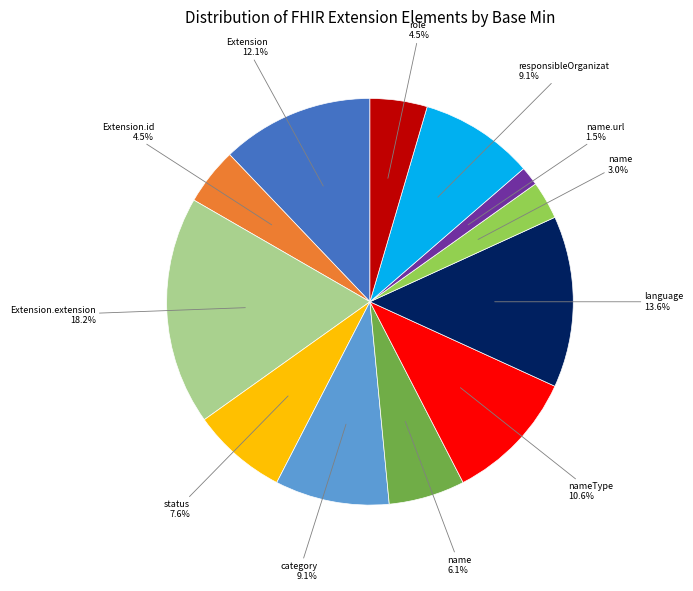

How many segments does this pie chart have?

12